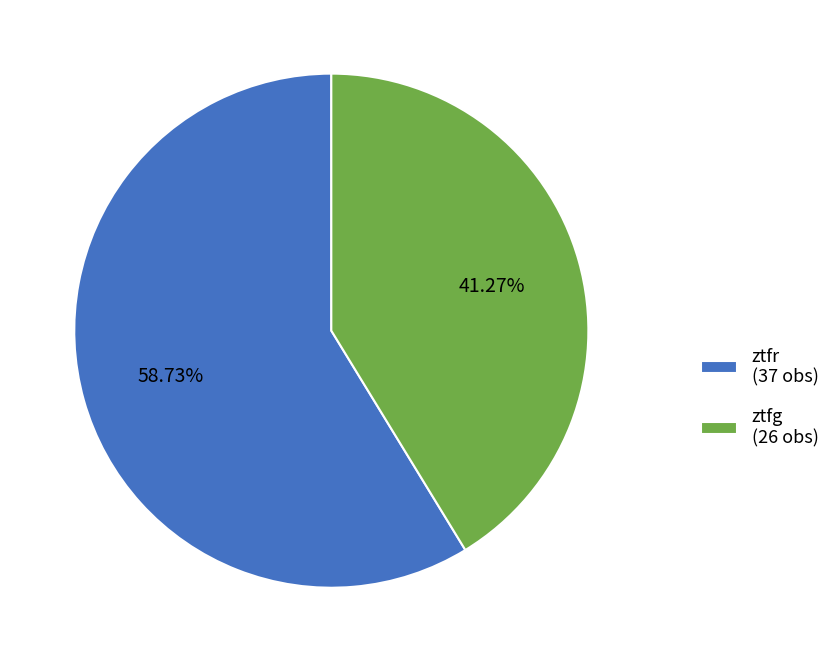

What is the ratio of the value at ztfr (37 obs) to the value at ztfg (26 obs)?

1.4